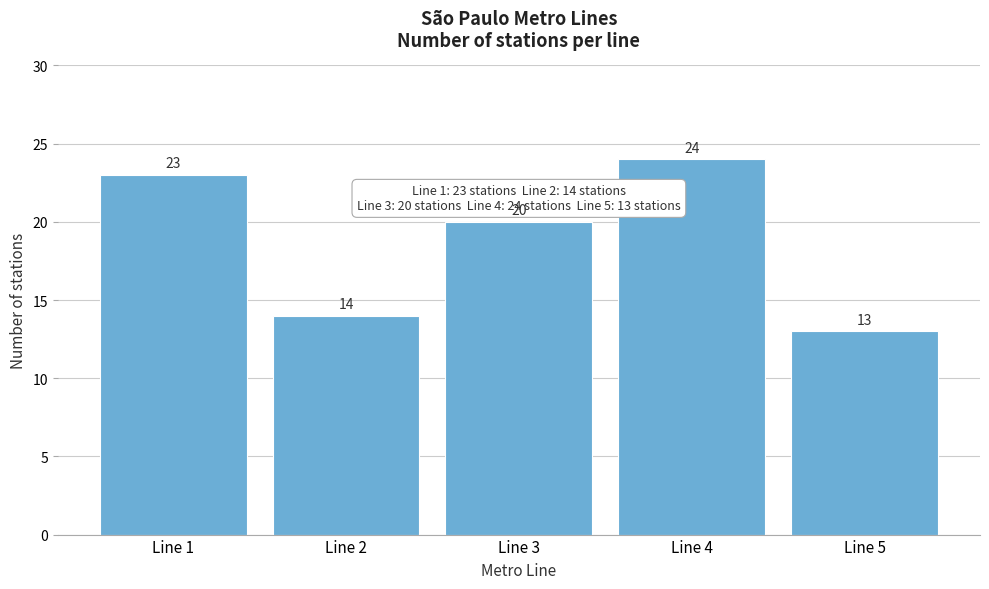

Reading left to right, transcribe all the data shown in this chart.

23	14	20	24	13